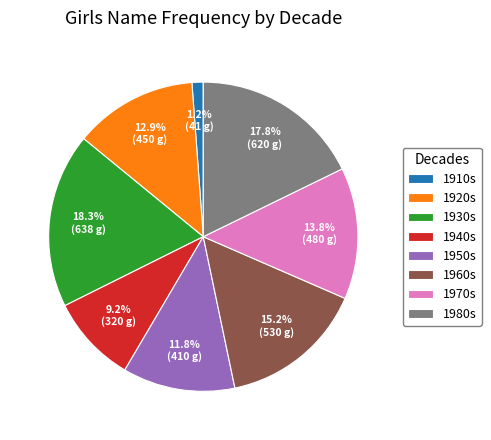

To the nearest percent, what is the average slice percentage?

12%